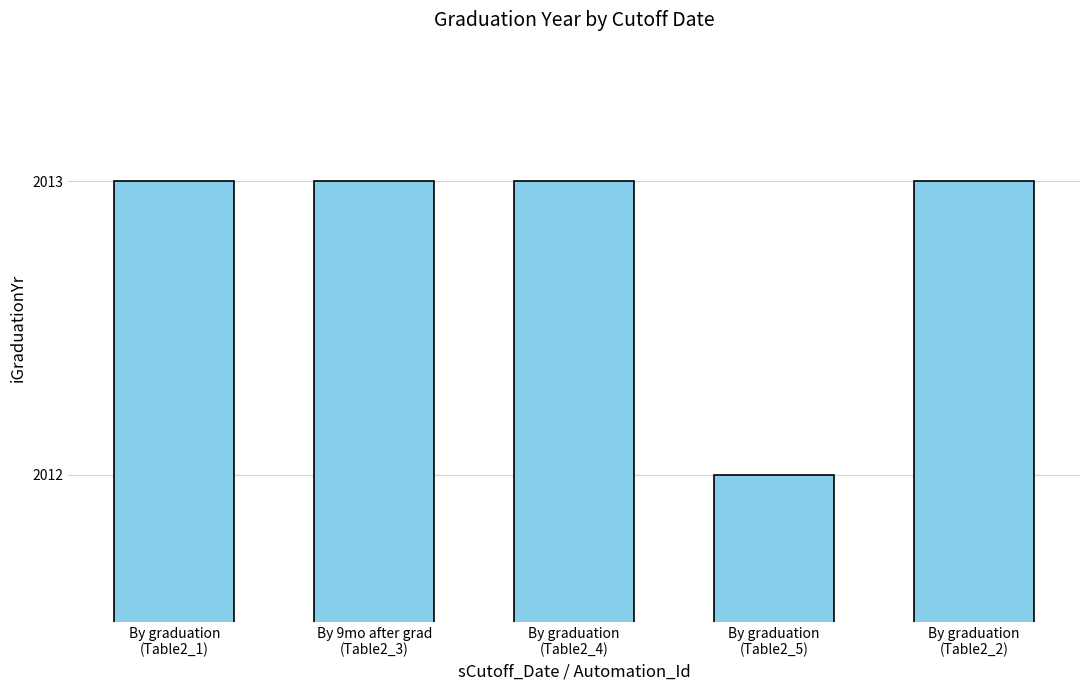

Count the number of categories in the chart.

5